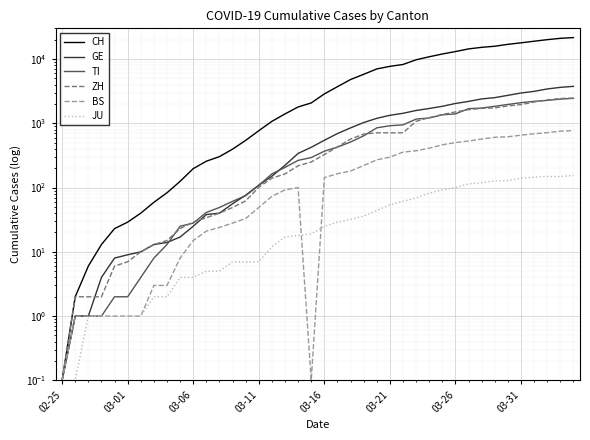

Reading right to left, transcribe all the data shown in this chart.

CH: 21535.0	20965.0	19997.0	18908.0	17842.0	16920.0	15798.0	15195.0	14356.0	13054.0	11970.0	10831.0	9727.0	8217.0	7686.0	7005.0	5781.0	4794.0	3710.0	2864.0	2072.0	1795.0	1398.0	1072.0	766.0	542.0	396.0	303.0	257.0	197.0	125.0	83.0	59.0	40.0	29.0	23.0	13.0	6.0	2.0	0.1
GE: 3753.0	3621.0	3420.0	3137.0	2958.0	2721.0	2505.0	2393.0	2190.0	2033.0	1837.0	1699.0	1582.0	1430.0	1331.0	1194.0	1027.0	848.0	692.0	544.0	423.0	340.0	222.0	150.0	109.0	76.0	56.0	40.0	38.0	25.0	17.0	14.0	13.0	10.0	9.0	8.0	4.0	1.0	1.0	0.1
TI: 2442.0	2377.0	2271.0	2195.0	2091.0	1962.0	1837.0	1727.0	1688.0	1401.0	1354.0	1209.0	1162.0	945.0	916.0	849.0	638.0	511.0	426.0	368.0	293.0	265.0	206.0	163.0	108.0	75.0	61.0	49.0	41.0	28.0	25.0	13.0	8.0	4.0	2.0	2.0	1.0	1.0	1.0	0.1
ZH: 2466.0	2433.0	2305.0	2141.0	1952.0	1861.0	1735.0	1703.0	1629.0	1502.0	1370.0	1223.0	1075.0	711.0	711.0	711.0	679.0	568.0	429.0	326.0	250.0	218.0	163.0	140.0	101.0	62.0	49.0	40.0	34.0	29.0	23.0	15.0	13.0	10.0	7.0	6.0	2.0	2.0	2.0	0.1
BS: 767.0	754.0	714.0	687.0	653.0	617.0	605.0	569.0	530.0	501.0	462.0	410.0	374.0	356.0	297.0	270.0	220.0	181.0	164.0	143.0	0.1	100.0	92.0	73.0	49.0	33.0	28.0	24.0	21.0	15.0	8.0	3.0	3.0	1.0	1.0	1.0	1.0	1.0	1.0	0.1
JU: 154.0	149.0	149.0	145.0	140.0	128.0	127.0	119.0	114.0	100.0	92.0	82.0	69.0	61.0	54.0	44.0	36.0	32.0	29.0	25.0	19.0	18.0	17.0	12.0	7.0	7.0	7.0	5.0	5.0	4.0	4.0	2.0	2.0	1.0	1.0	1.0	1.0	1.0	0.1	0.1